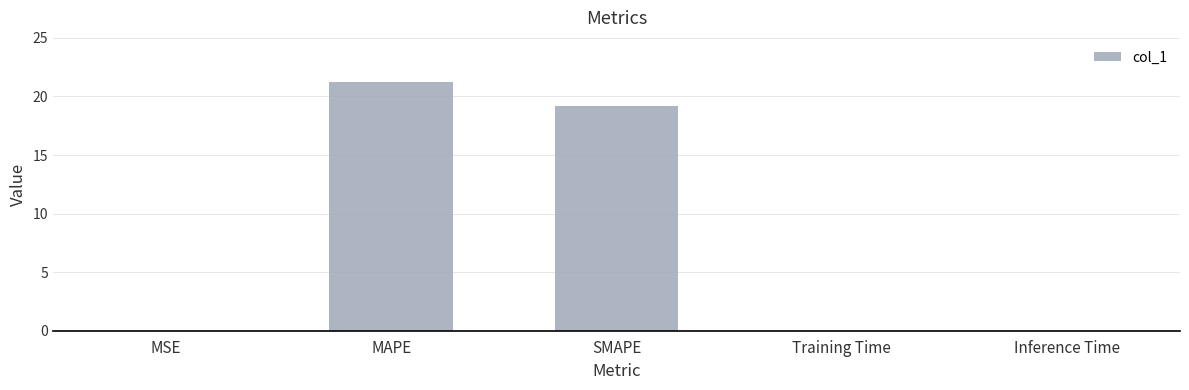

True or false: the data shows 32.2 at SMAPE.

False